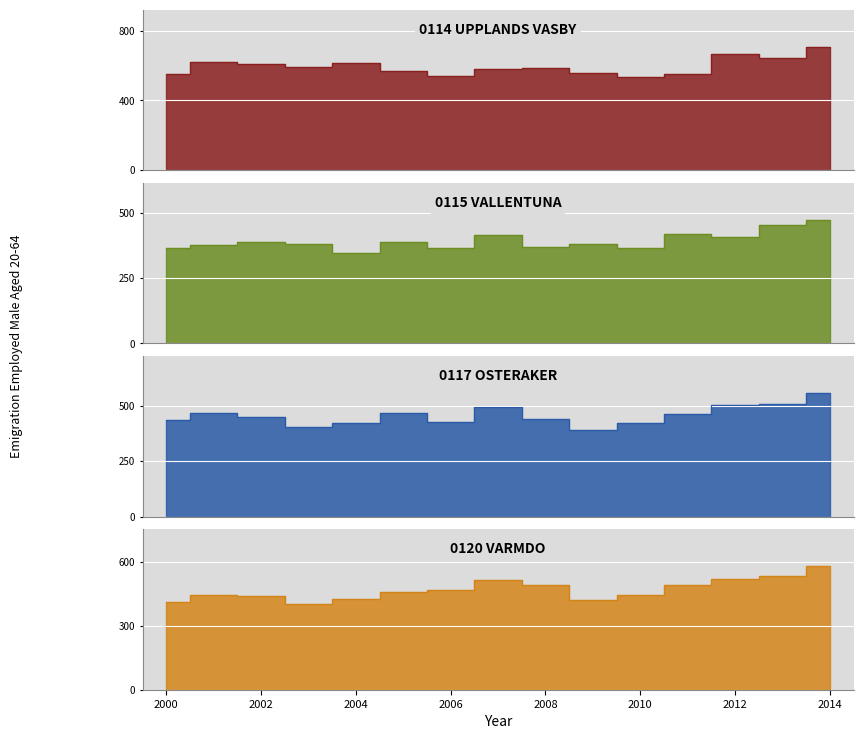

At which category is the sum across all series the highest?

2014